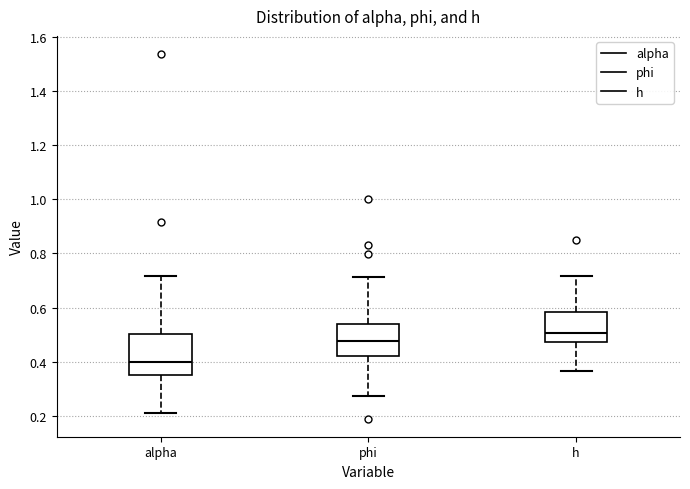

Reading left to right, transcribe this box plot: for each box, give where its median line is, the range the box spans, and where its two whiskers end, as read against the y-axis. The values are not printed on the chart, so give them approximately, as read against the axis.

alpha: median 0.40, box 0.36 to 0.50, whiskers 0.22 to 0.72
phi: median 0.48, box 0.42 to 0.54, whiskers 0.28 to 0.72
h: median 0.50, box 0.48 to 0.58, whiskers 0.36 to 0.72